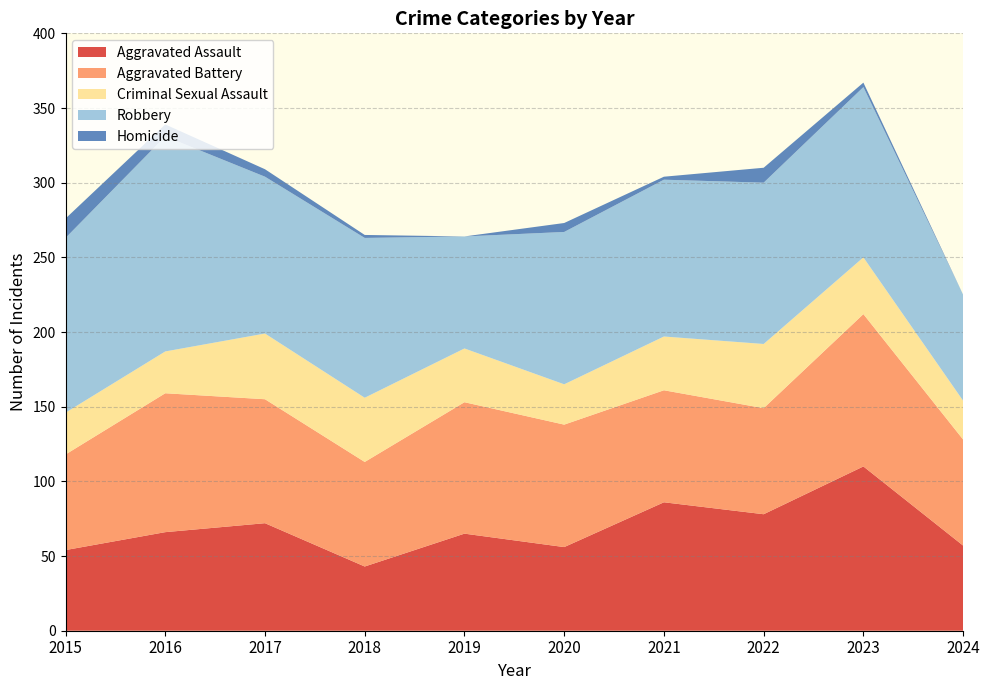

Reading right to left, list all the values displayed in this chart.

Aggravated Assault: 2024=57	2023=110	2022=78	2021=86	2020=56	2019=65	2018=43	2017=72	2016=66	2015=54
Aggravated Battery: 2024=71	2023=102	2022=71	2021=75	2020=82	2019=88	2018=70	2017=83	2016=93	2015=64
Criminal Sexual Assault: 2024=26	2023=38	2022=43	2021=36	2020=27	2019=36	2018=43	2017=44	2016=28	2015=28
Robbery: 2024=71	2023=114	2022=108	2021=105	2020=102	2019=75	2018=107	2017=105	2016=144	2015=117
Homicide: 2024=0	2023=3	2022=10	2021=2	2020=6	2019=0	2018=2	2017=5	2016=8	2015=13